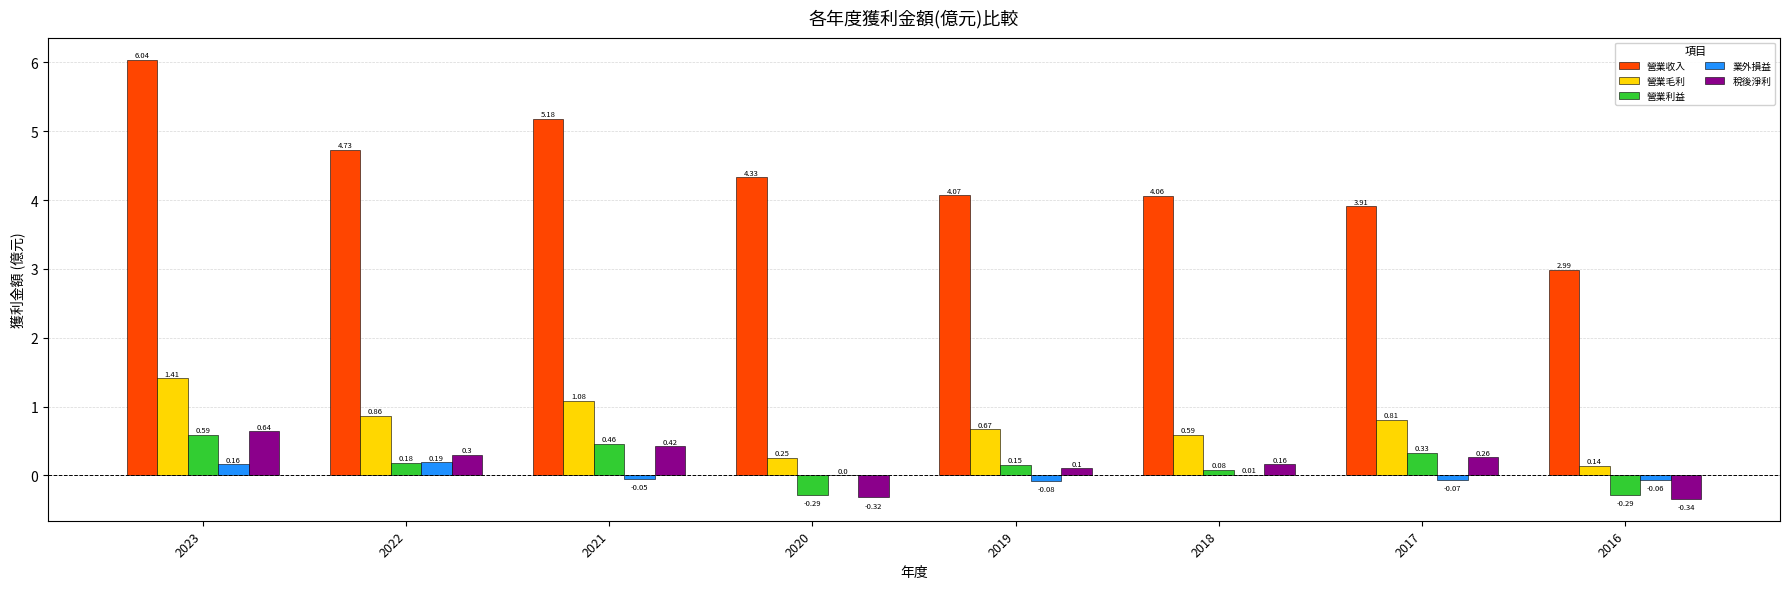

Which series changed the most between 2017 and 2016?

營業收入